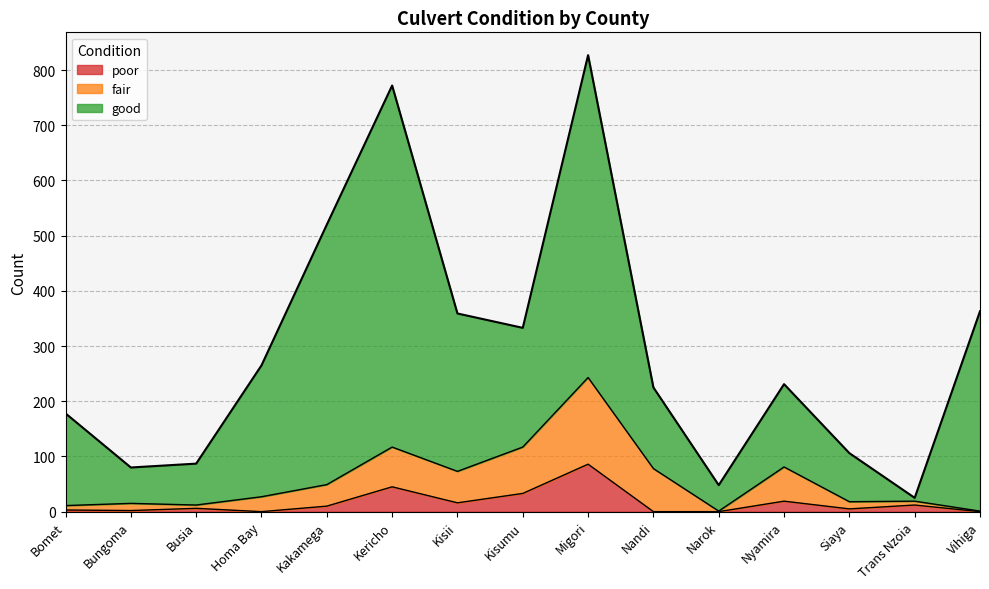

Is it true that fair equals 2 at Narok?

False